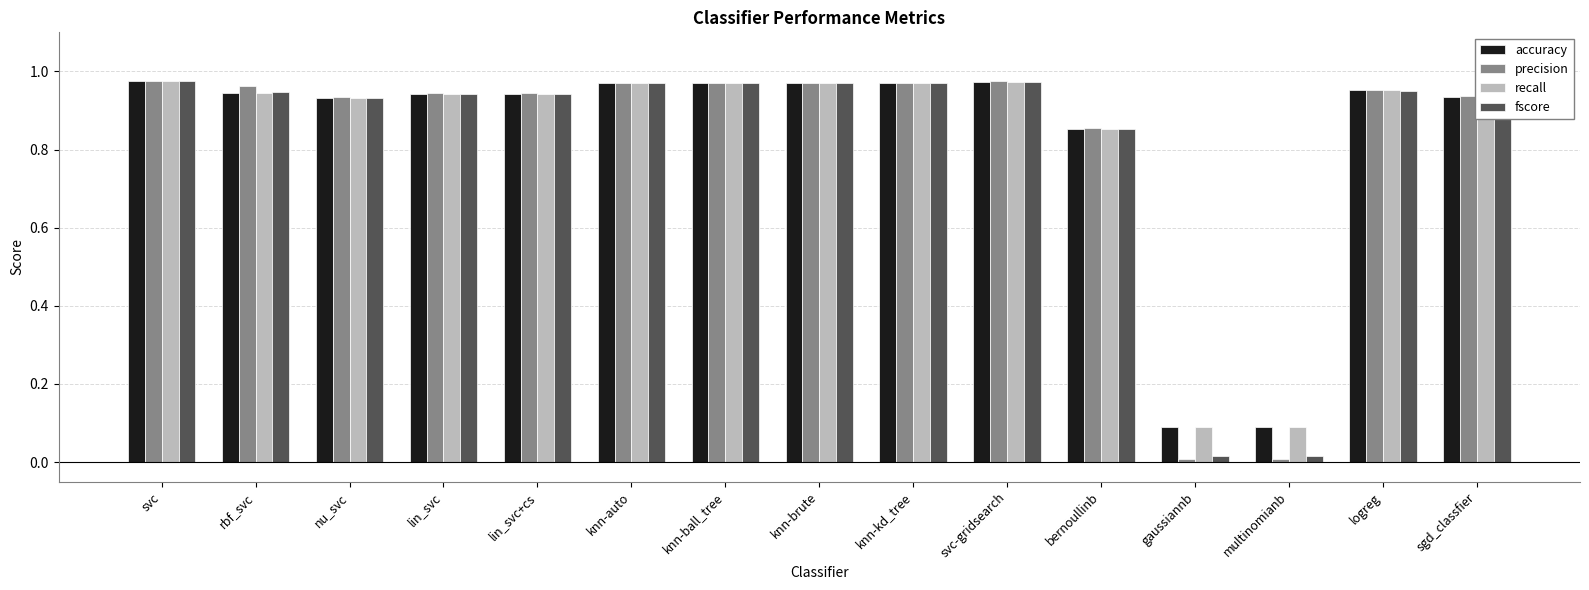

What is the sum of all precision values?

12.4